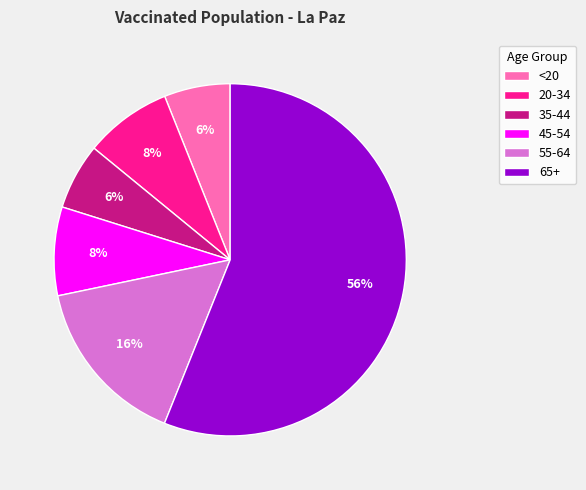

To the nearest percent, what is the difference between the largest and smallest slice percentages?

50%